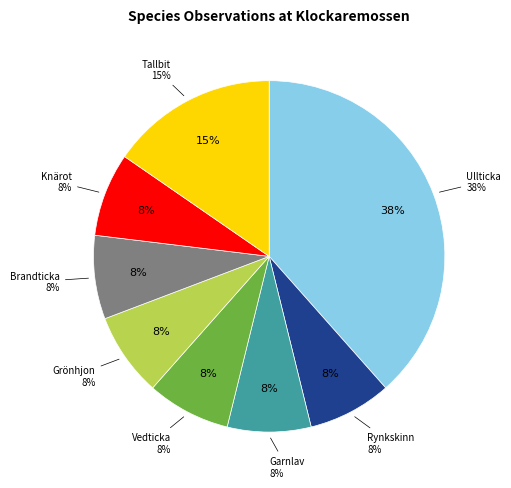

What is the ratio of the value at Grönhjon to the value at Rynkskinn?

1.0